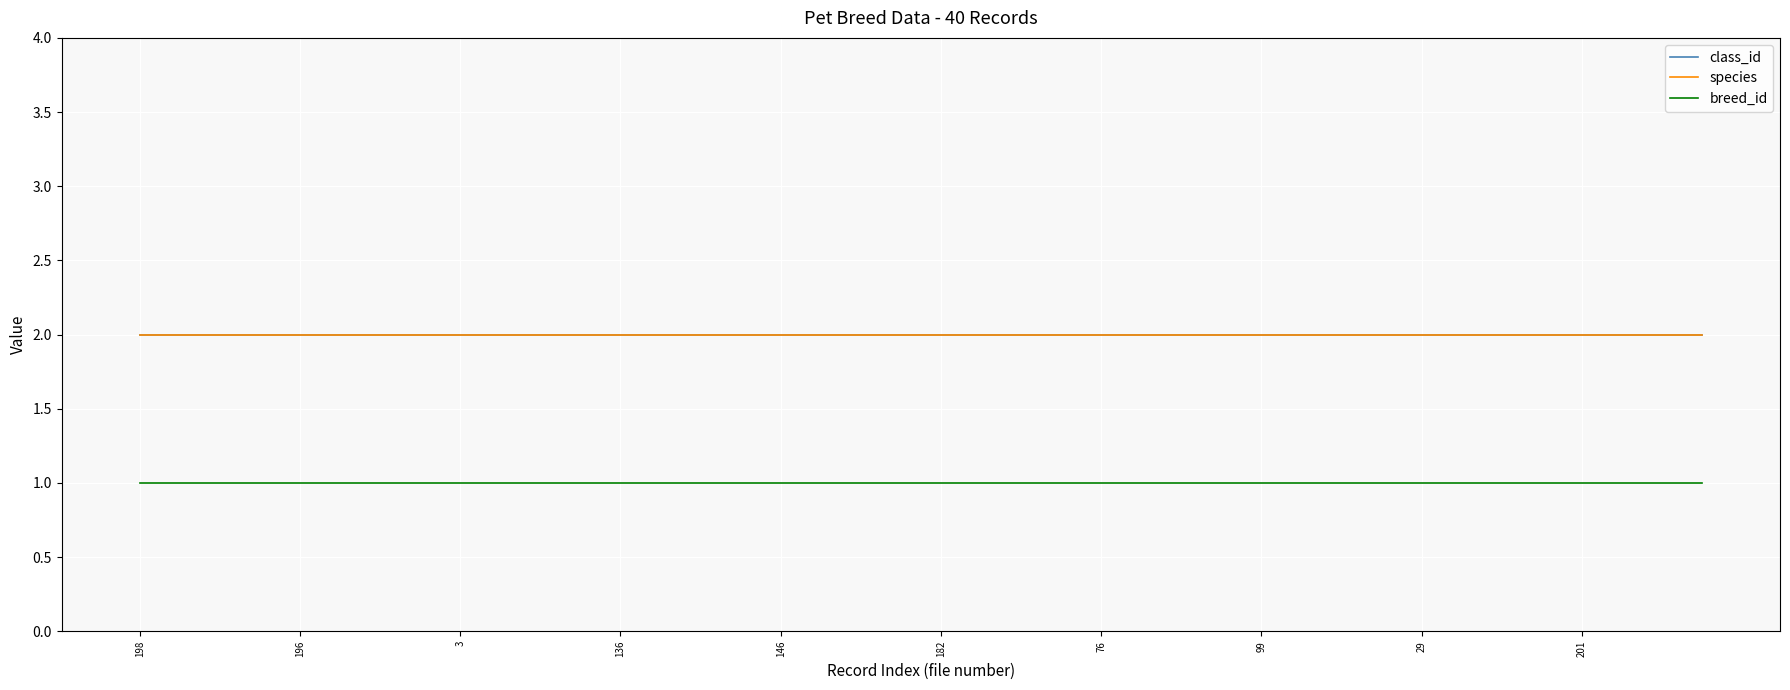

True or false: class_id has more than 2 points higher than both neighbors.

False